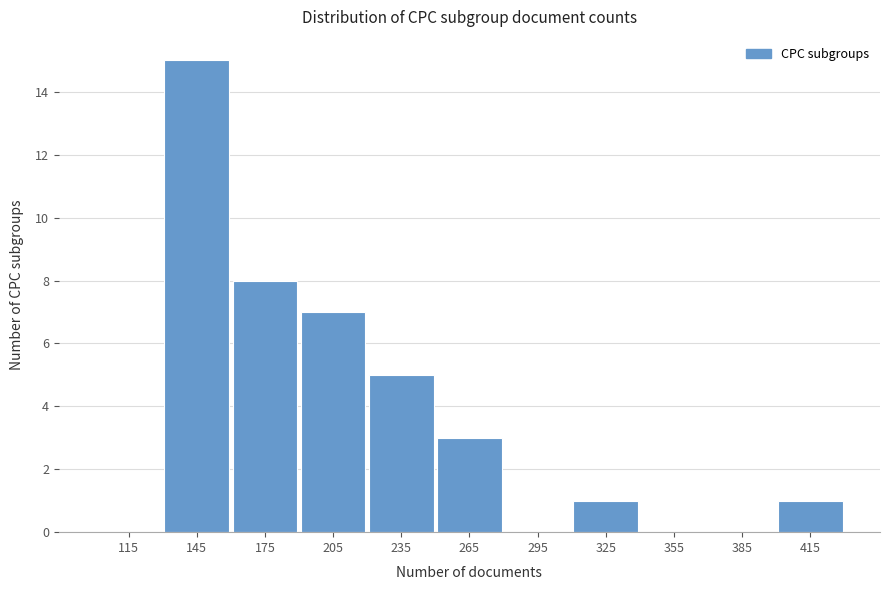

Reading left to right, list every bar in this chart as the range it spans on the x-axis followed by its height. The values are not printed on the chart, so give them approximately, as read against the axis.

100 to 130: 0
130 to 160: 15
160 to 190: 8
190 to 220: 7
220 to 250: 5
250 to 280: 3
280 to 310: 0
310 to 340: 1
340 to 370: 0
370 to 400: 0
400 to 430: 1